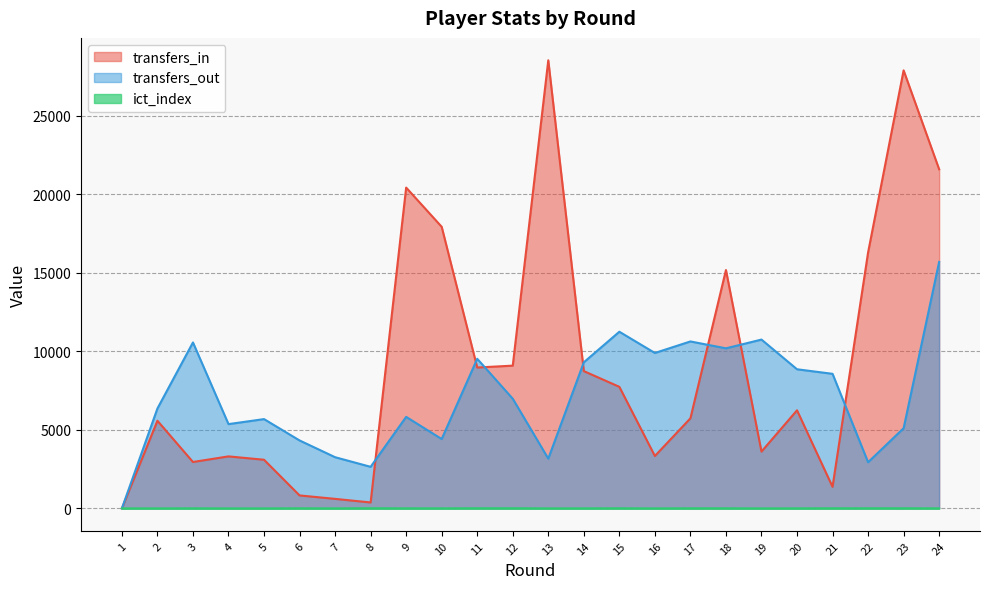

What is the approximate value of transfers_out at 13?

3170.0